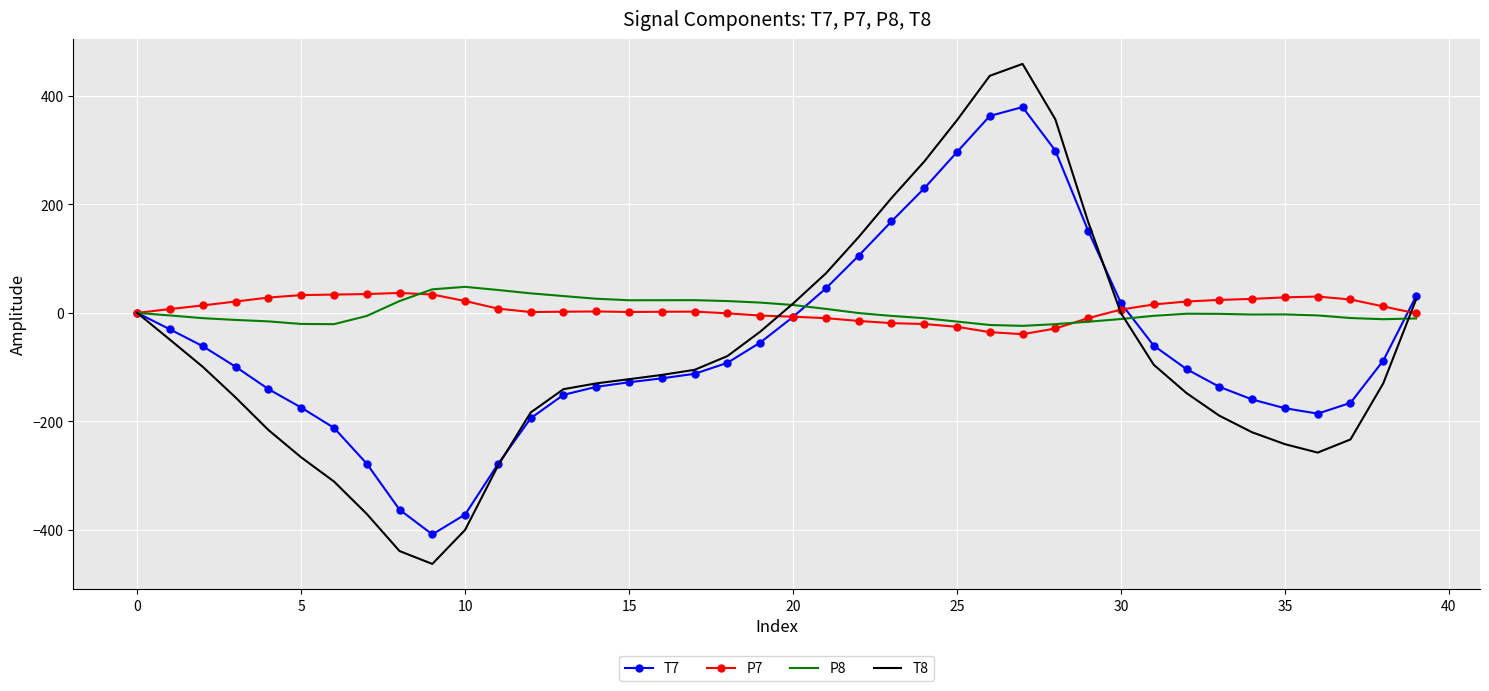

What is the smallest value displayed?

-462.5